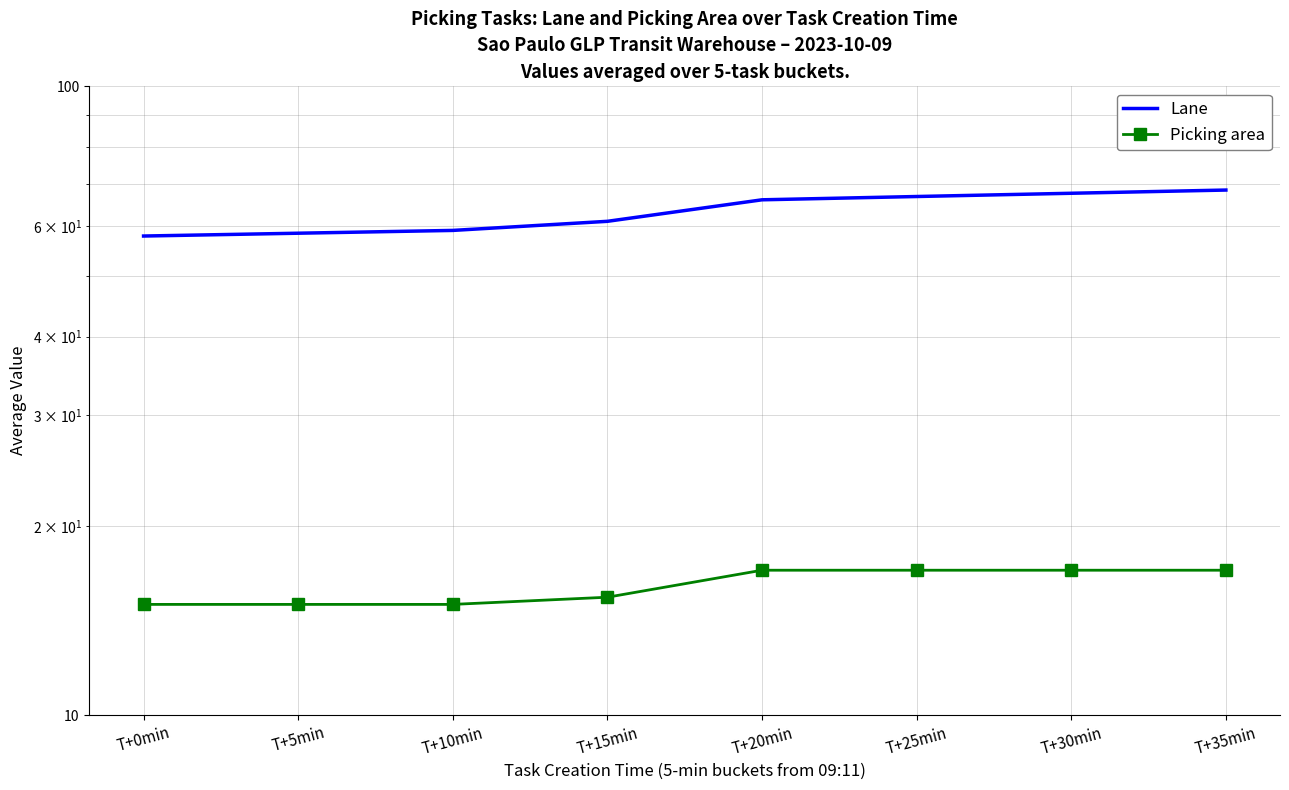

Rank the categories by Lane value from highest to lowest.

T+35min, T+30min, T+25min, T+20min, T+15min, T+10min, T+5min, T+0min